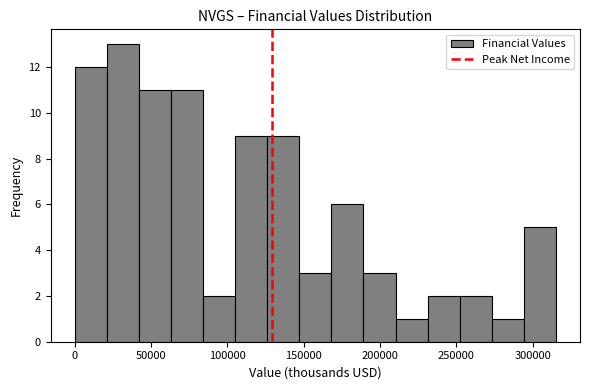

Which range on the x-axis has the tallest bar?

20000 to 40000